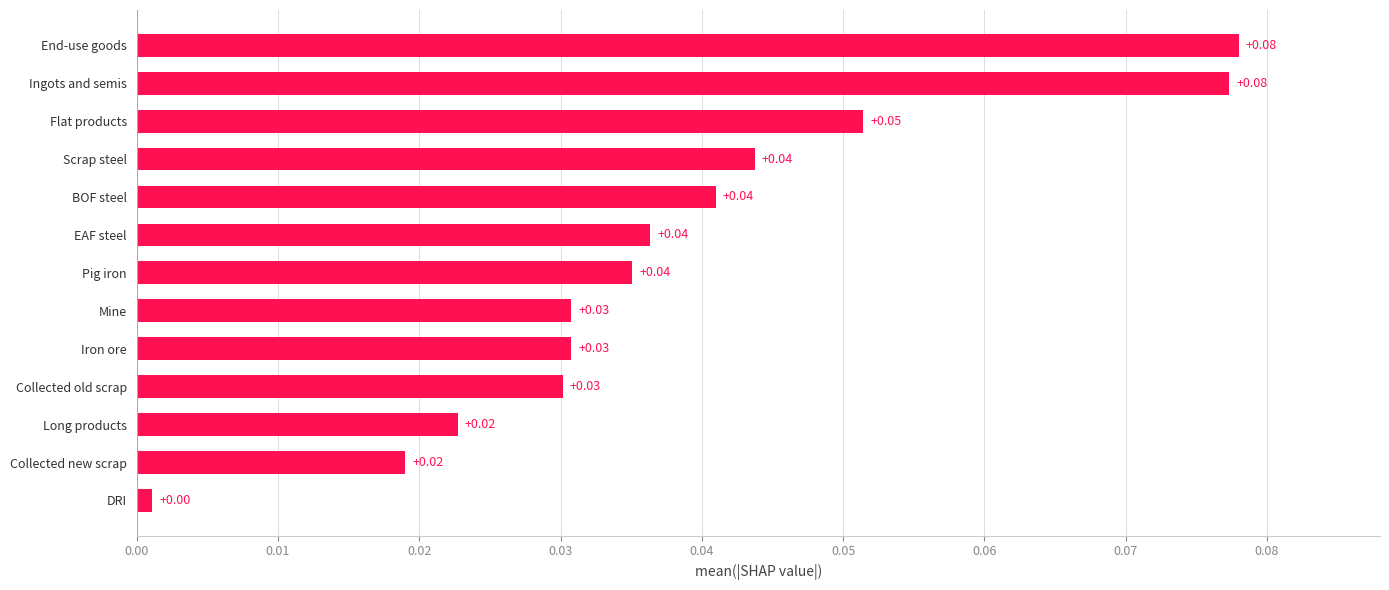

What is the sum of all values?

0.5